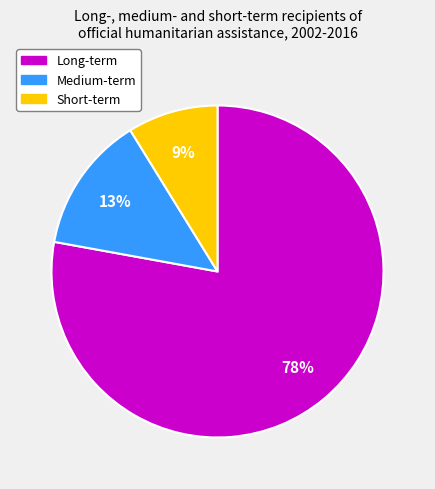

Is there a majority slice in this chart?

Yes